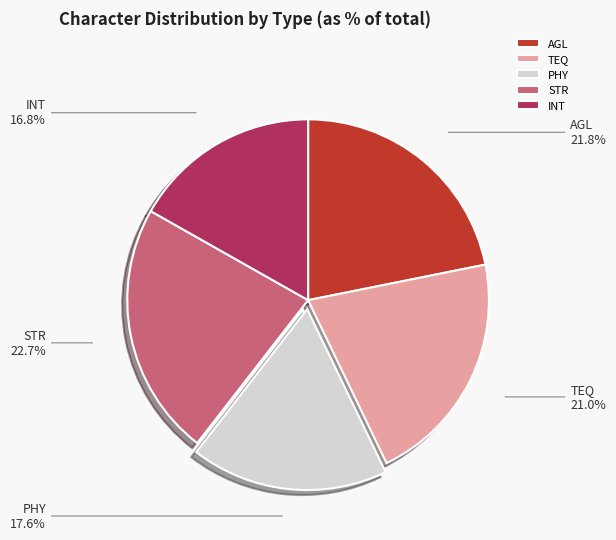

Approximately how many times larger is the value at TEQ compared to STR?

0.9